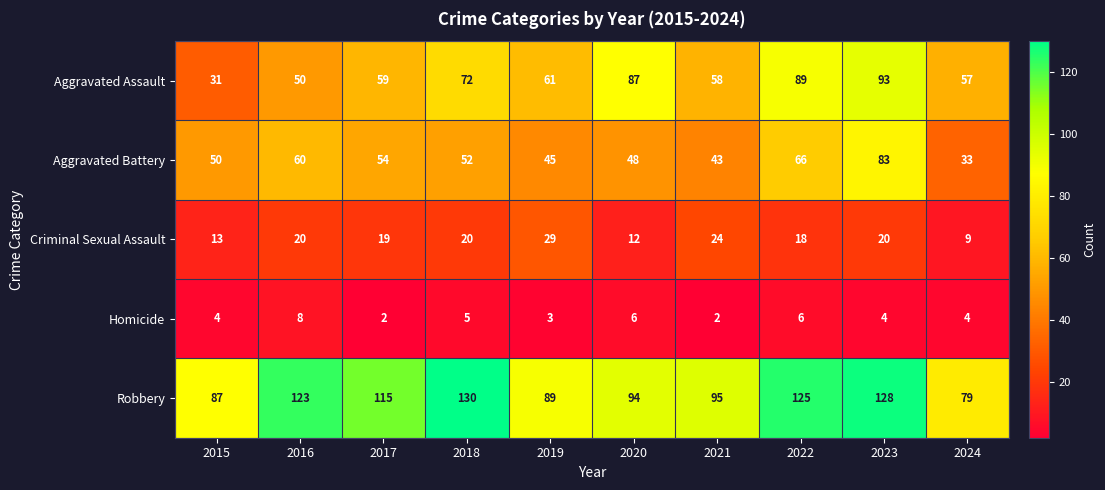

What is the difference between the maximum and minimum values in the Robbery series?

51